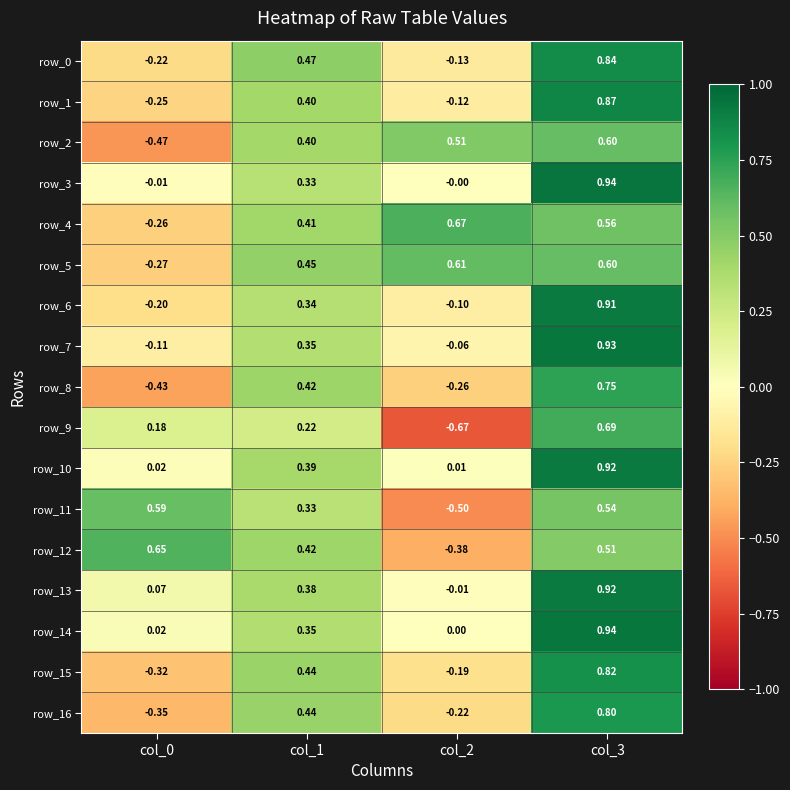

Read the row_5 value at col_0.

-0.3